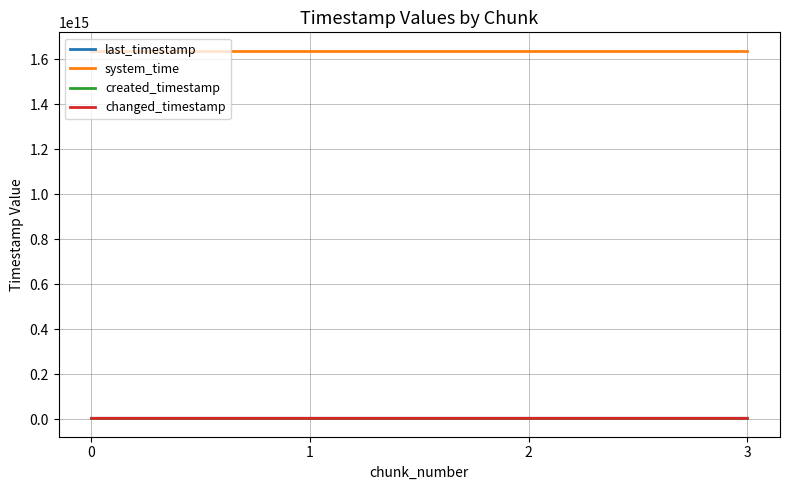

Does the chart have visible grid lines?

Yes